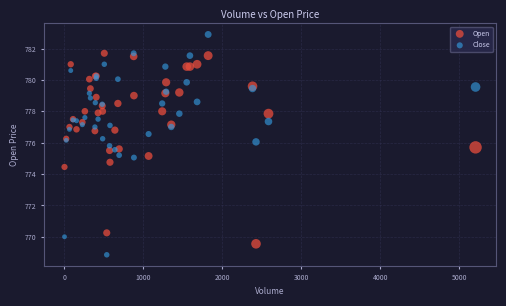

Which series contains the highest Y value?

Close